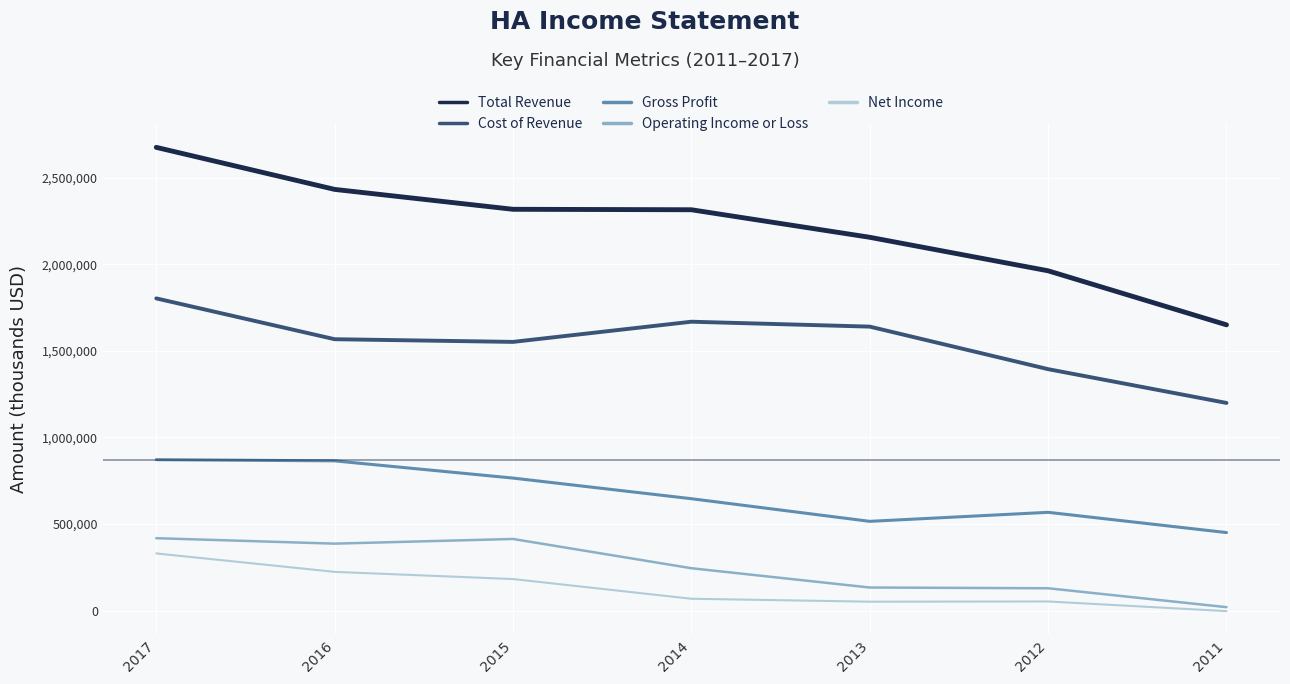

At which category is the sum across all series the highest?

2017